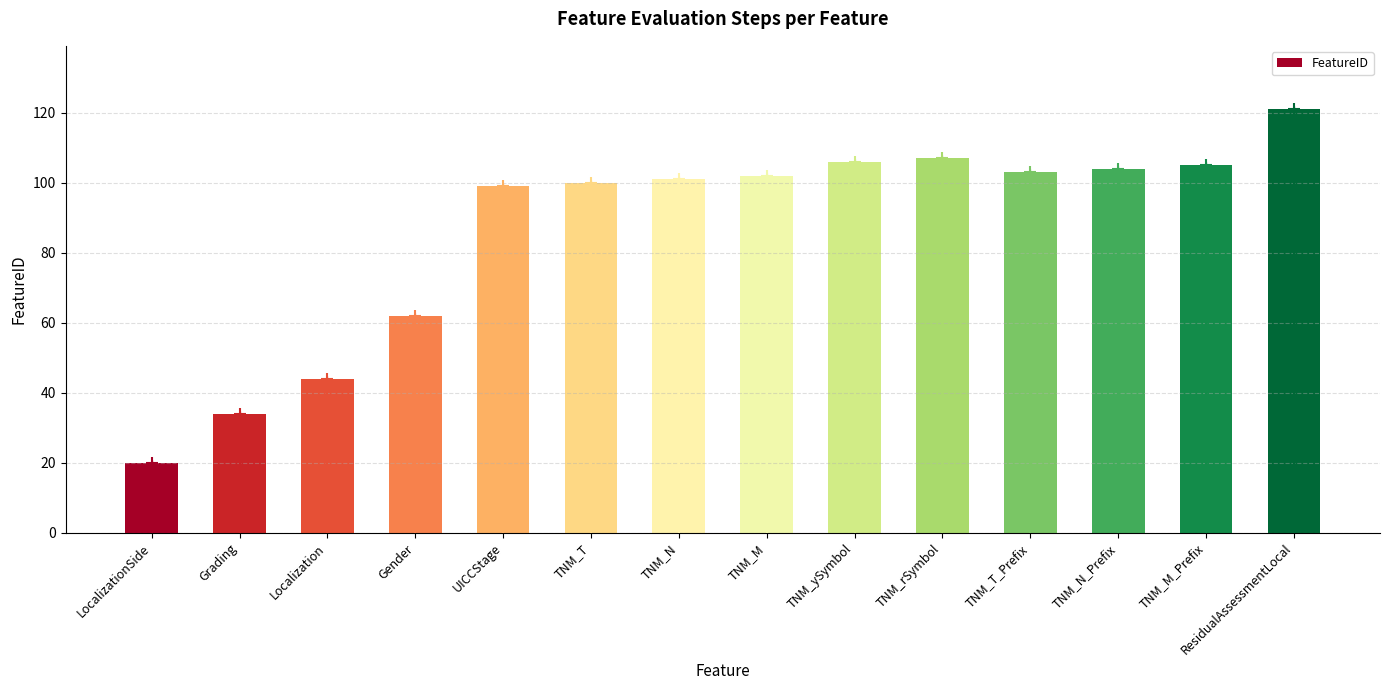

What is the value of the 13th bar from the left?

105